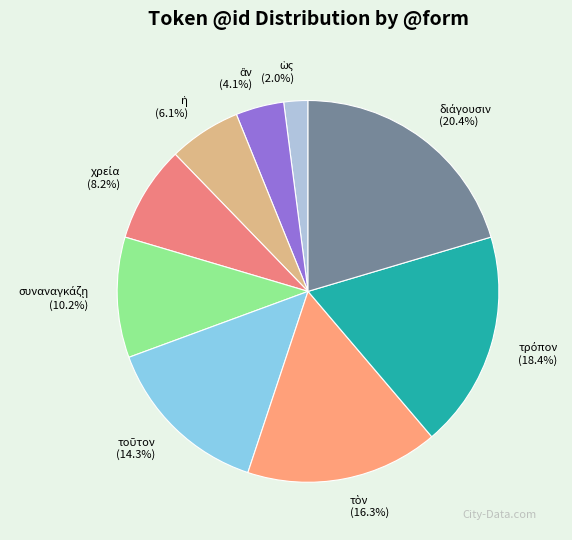

Does any single category account for the majority?

No